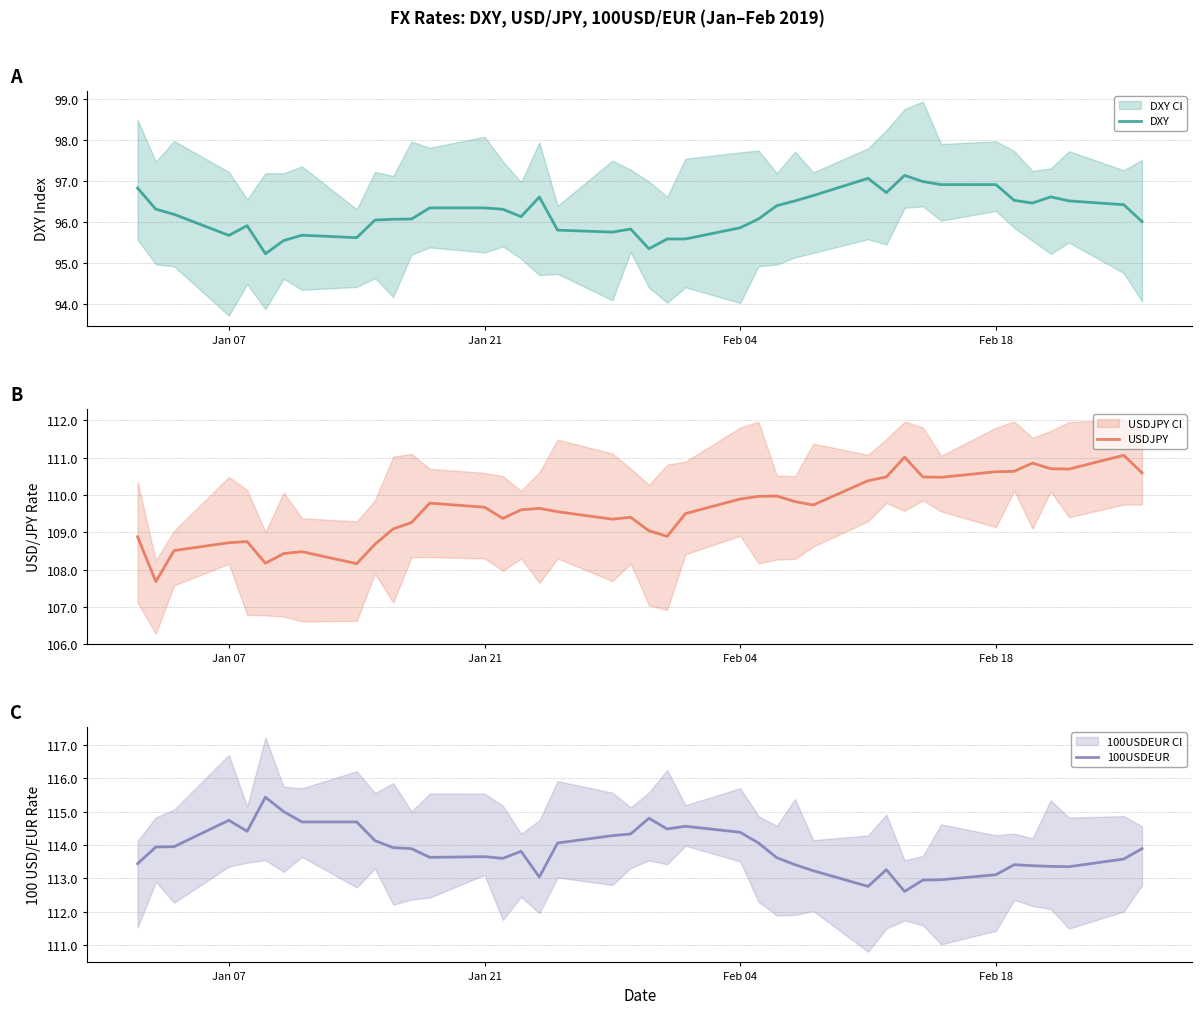

How many interior local peaks does the USDJPY series have?

9